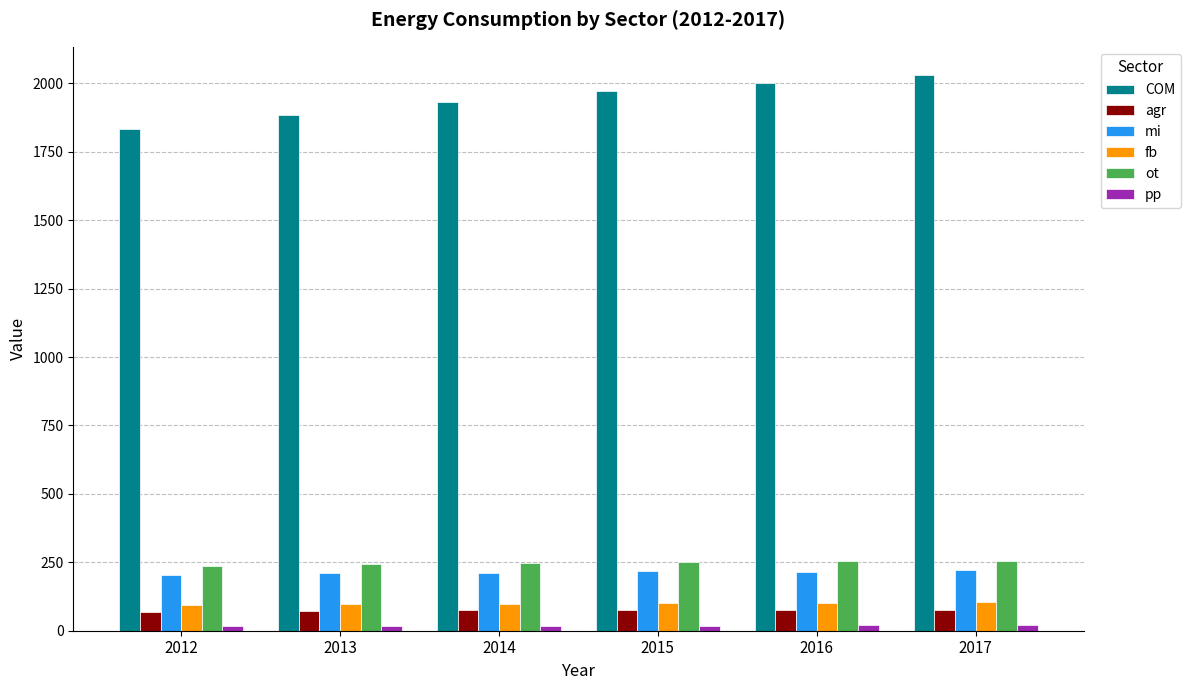

At which label does fb first exceed 100?

2015